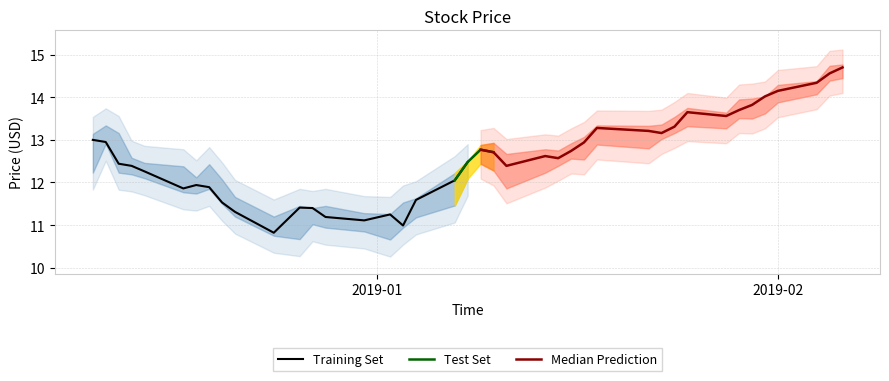

What position from the right is 28?

12